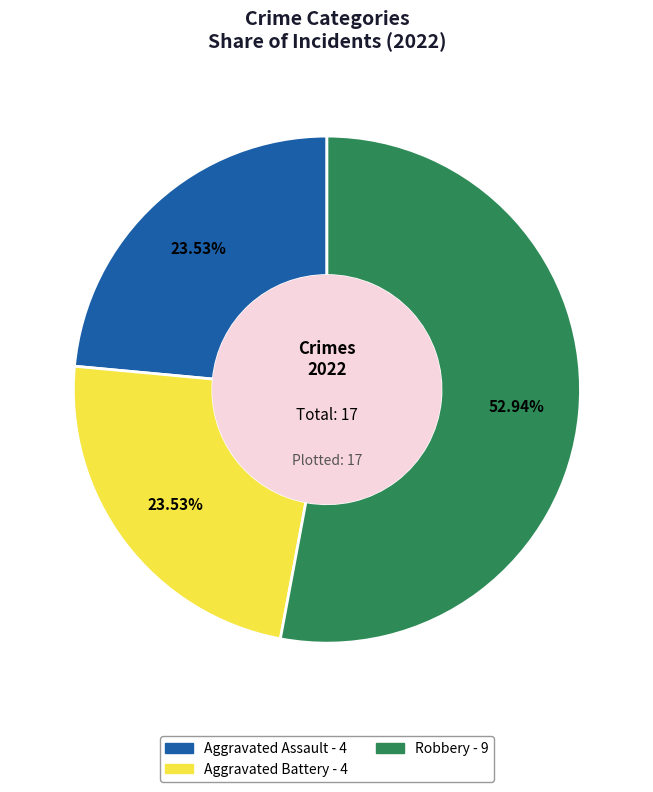

Does any single category account for the majority?

Yes